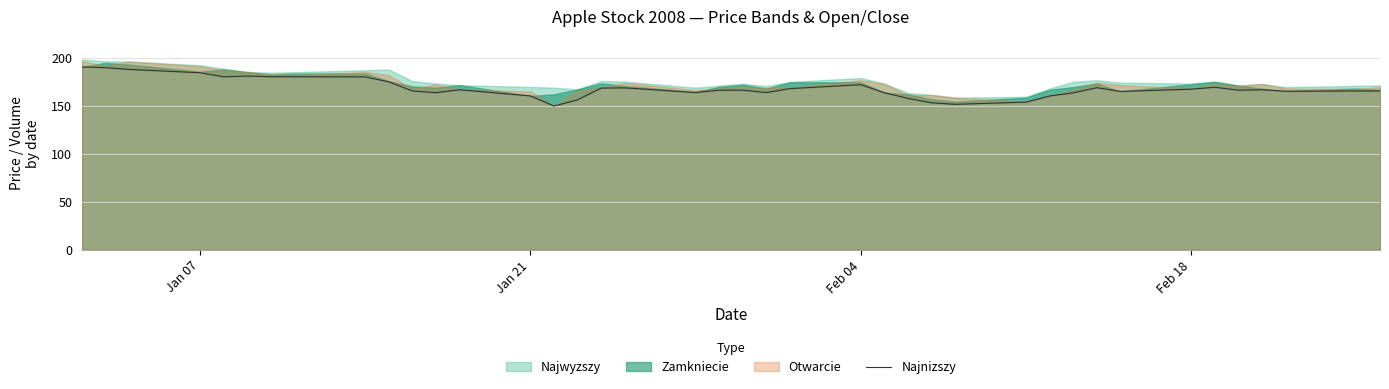

Which label corresponds to the largest value in the chart?

Jan 07